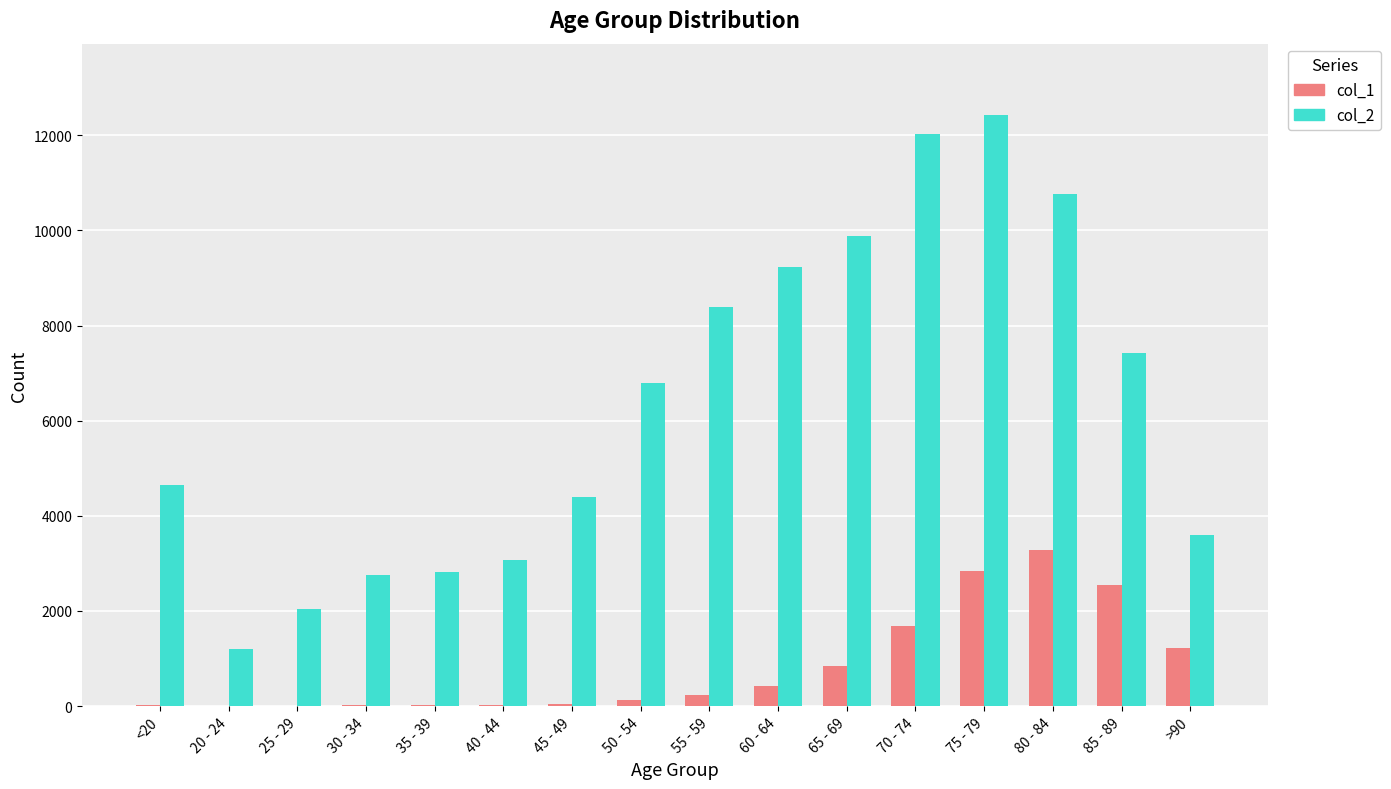

Which series has the largest total across all categories?

col_2